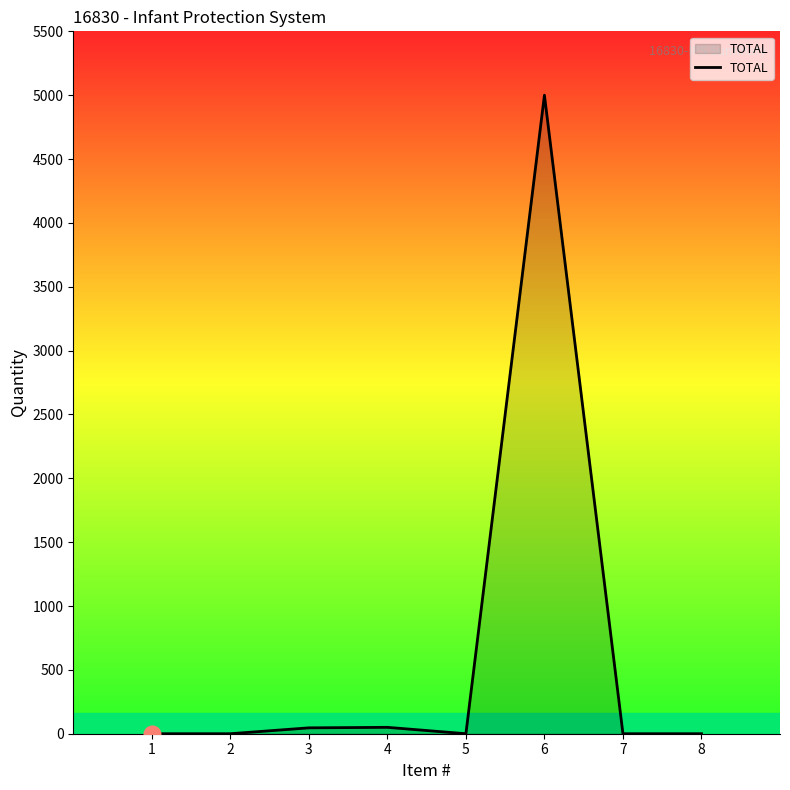

True or false: there are more than 0 points higher than both neighbors.

True